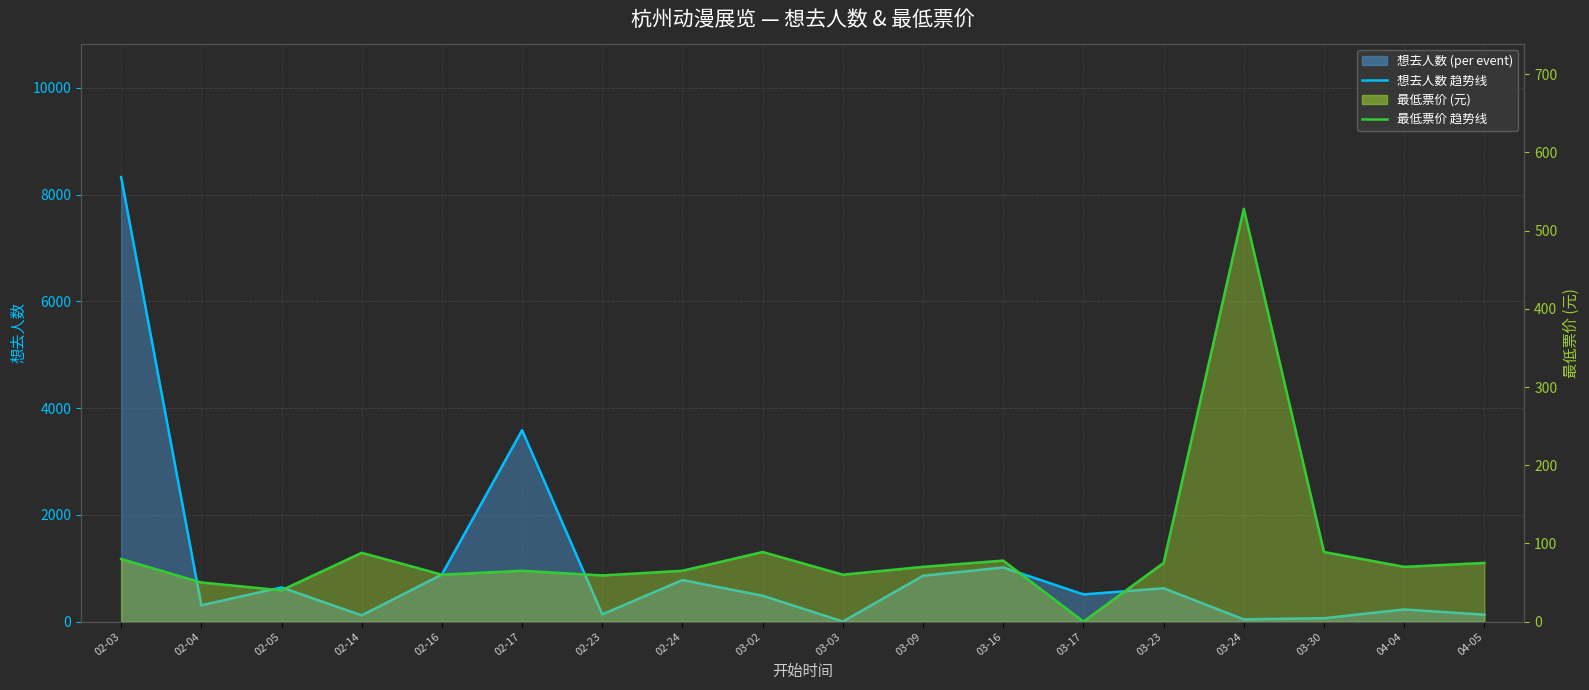

What is the difference between the maximum and minimum values in the 想去人数 趋势线 series?

8328